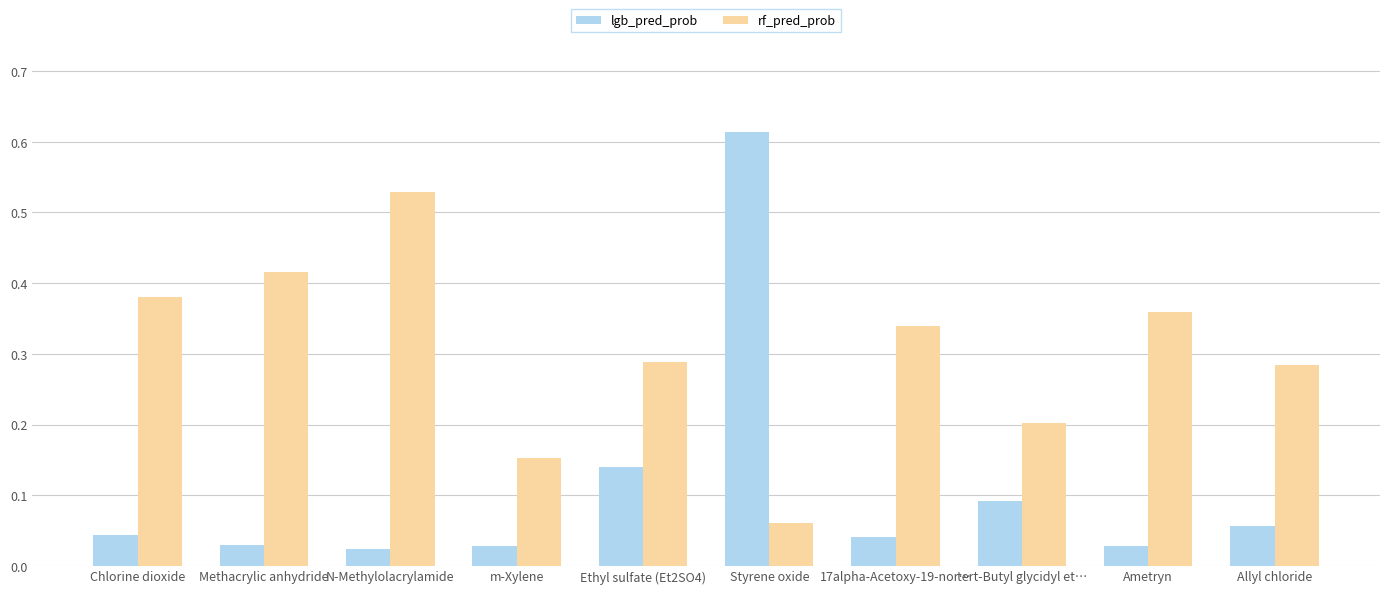

At which label does lgb_pred_prob reach its peak?

Styrene oxide